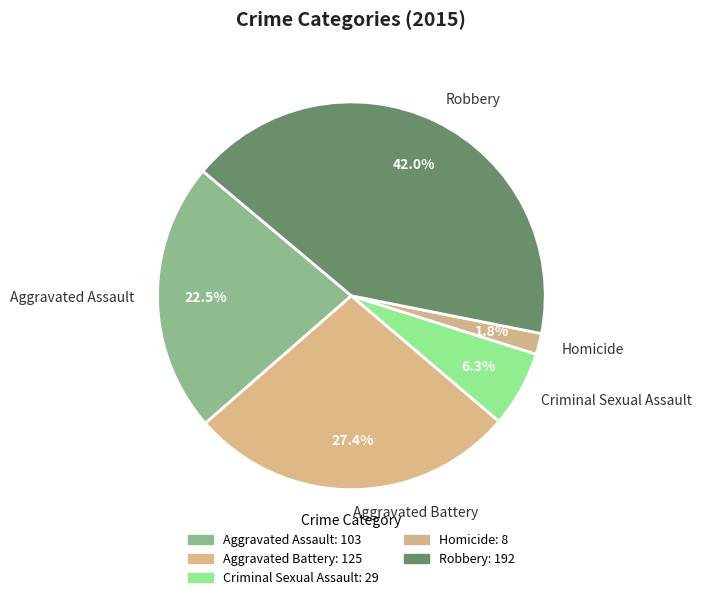

Count the number of slices in the pie.

5